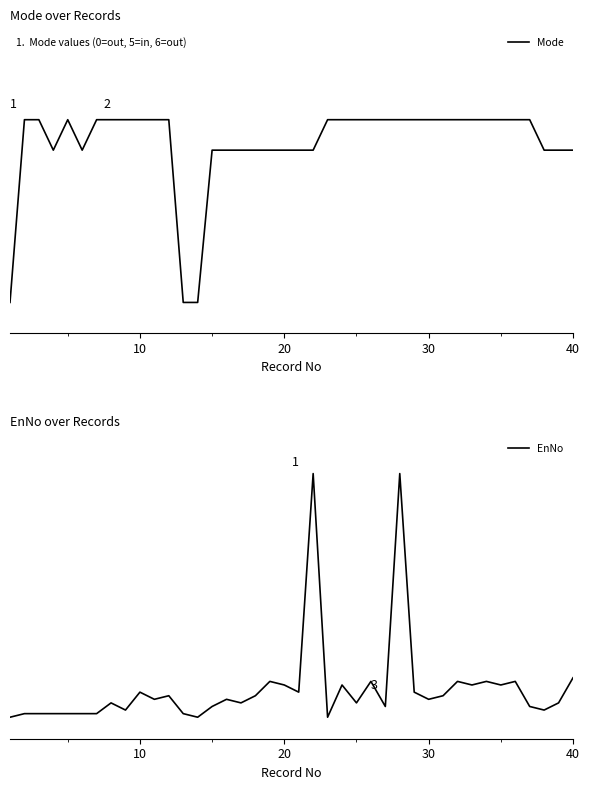

The value of Mode at 10 is 10. True or false?

False